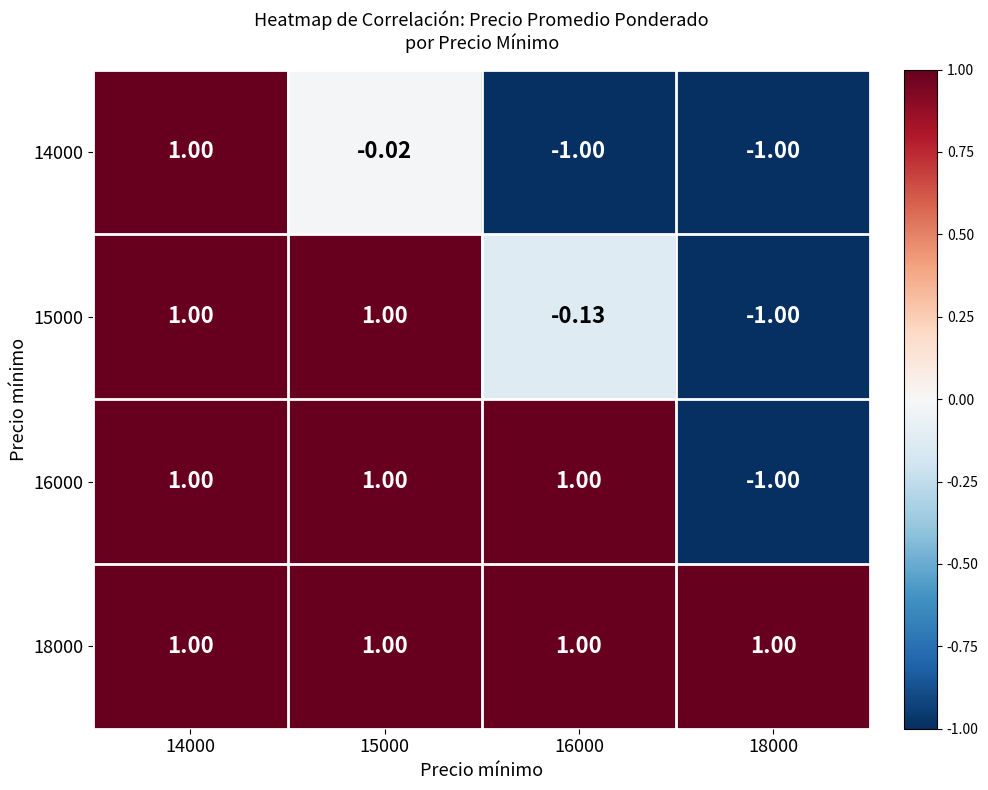

How many values in the 16000 series are below 1?

1